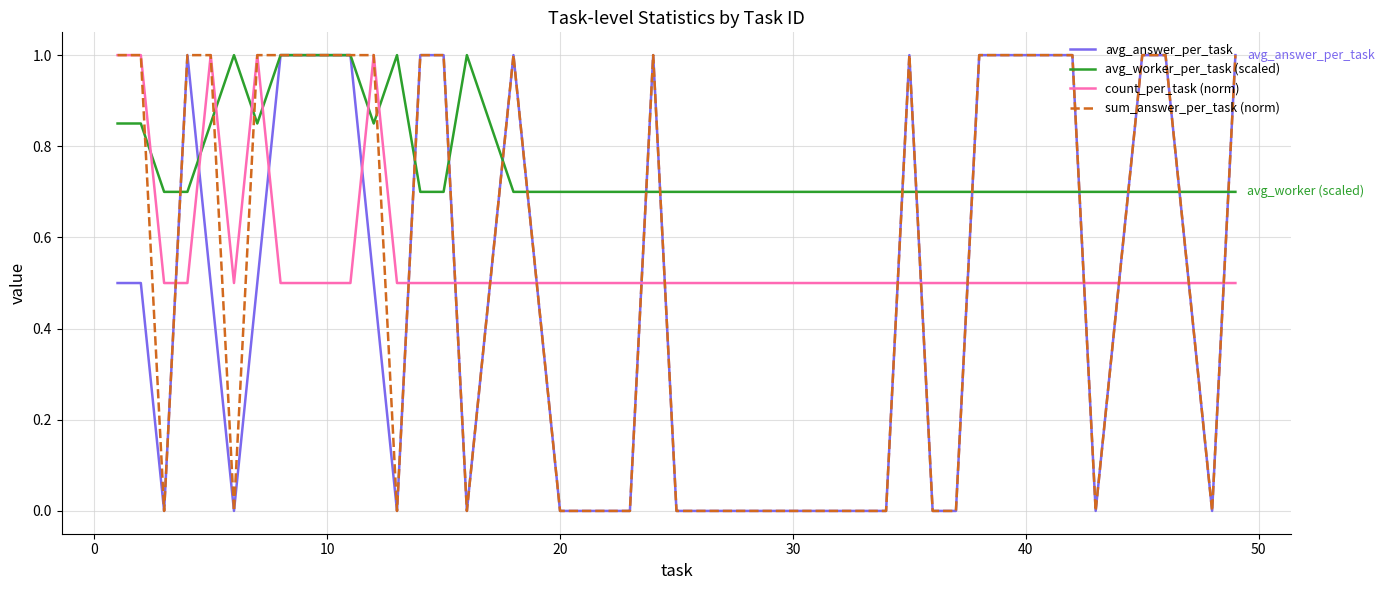

After their last crossing, which series has the higher values: avg_worker_per_task (scaled) or count_per_task (norm)?

avg_worker_per_task (scaled)